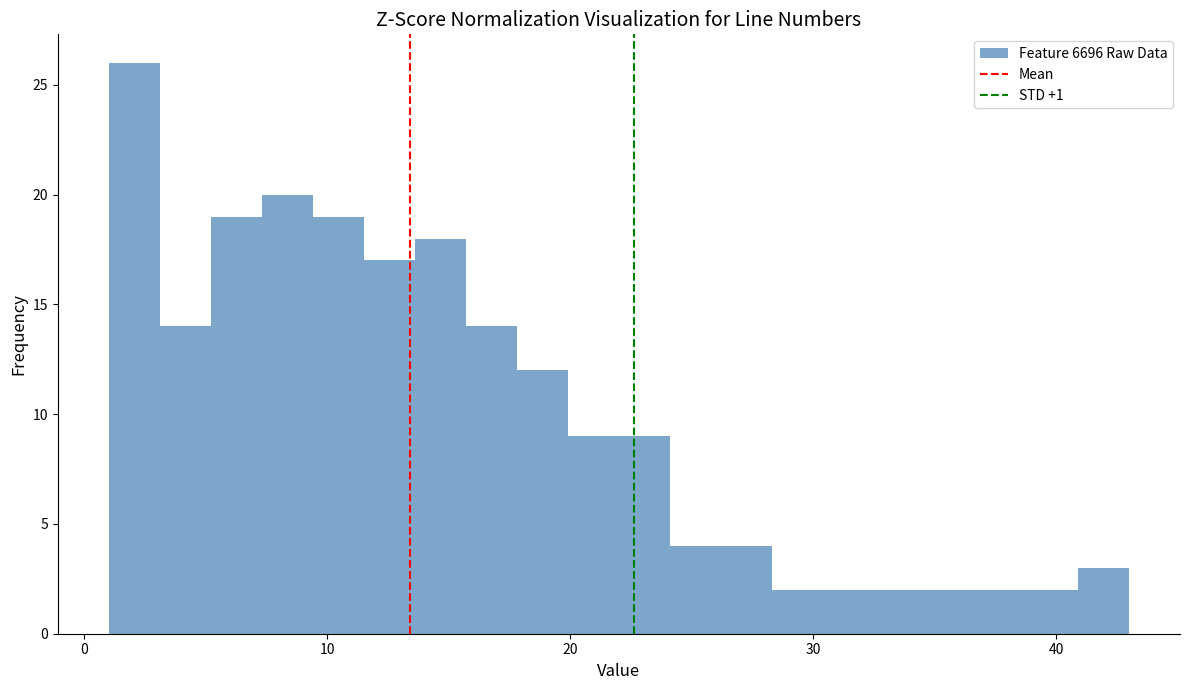

Read against the x-axis, roughly where is the centre of the tallest bar?

2